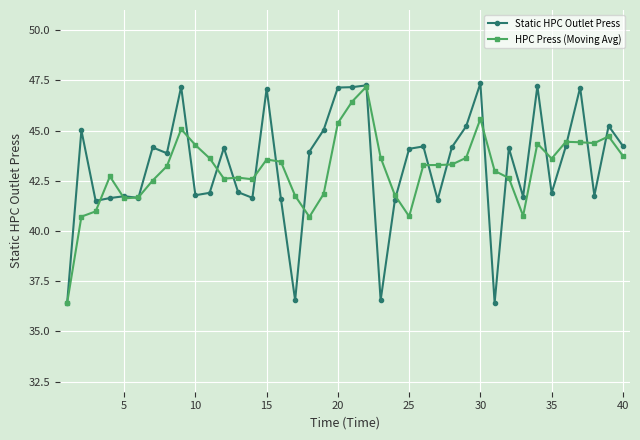

Rank the series by their average value, from highest to lowest.

Static HPC Outlet Press, HPC Press (Moving Avg)